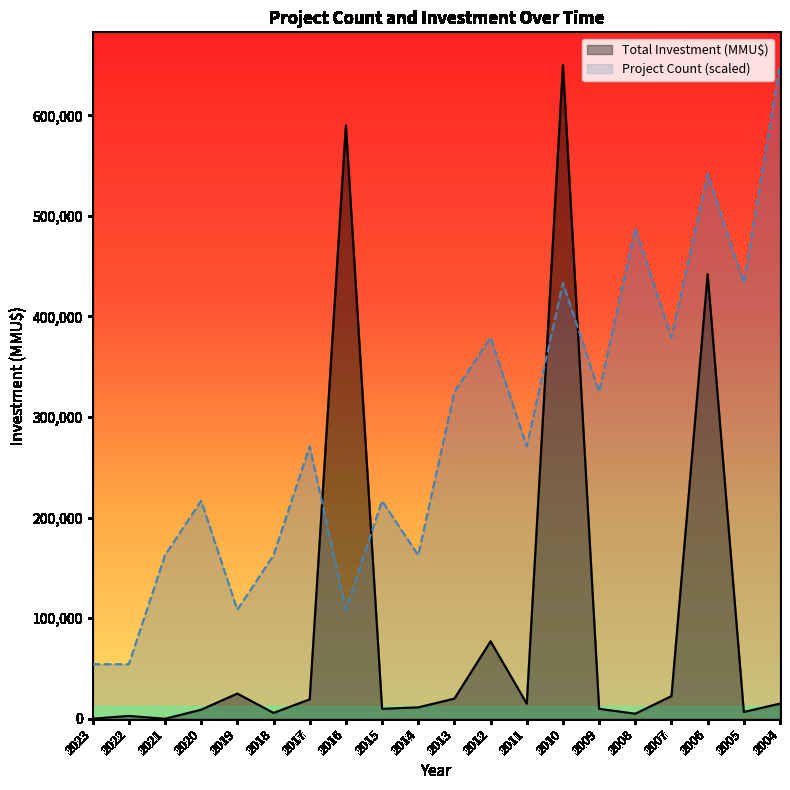

Rank the categories by Project Count value from highest to lowest.

2004, 2006, 2008, 2010, 2005, 2012, 2007, 2013, 2009, 2017, 2011, 2020, 2015, 2021, 2018, 2014, 2019, 2016, 2023, 2022